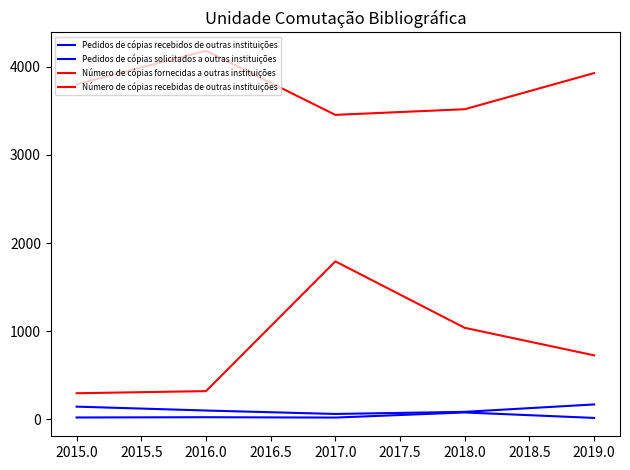

Which label corresponds to the largest value in the chart?

2016.0